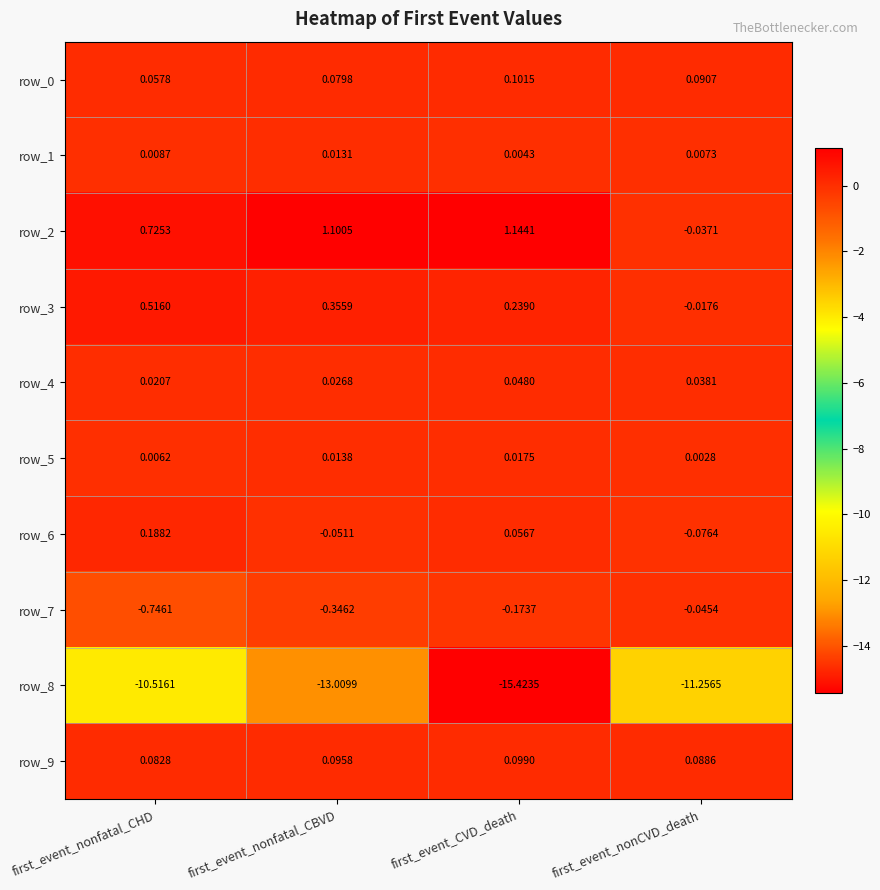

At which category is the sum across all series the highest?

first_event_nonfatal_CHD